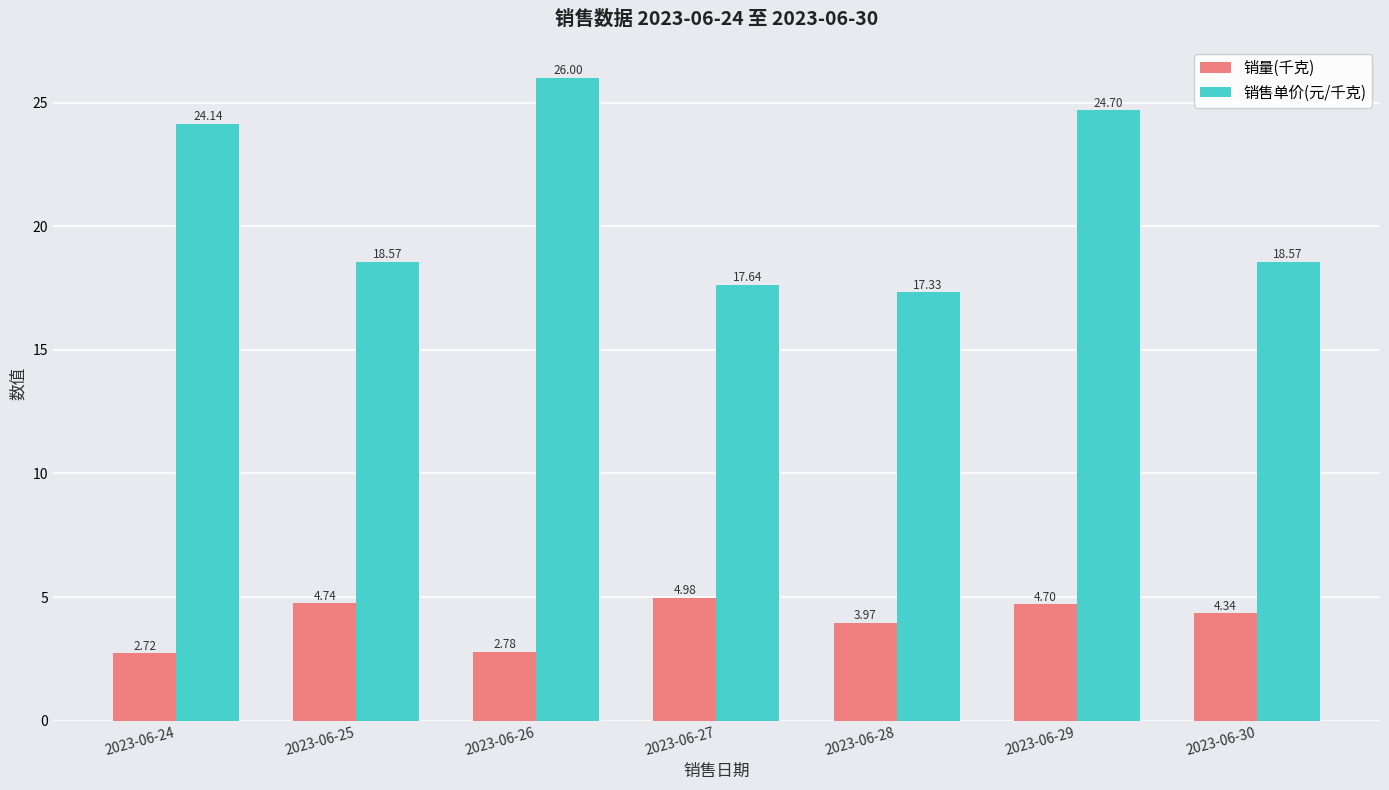

At how many categories does at least one series exceed 10?

7